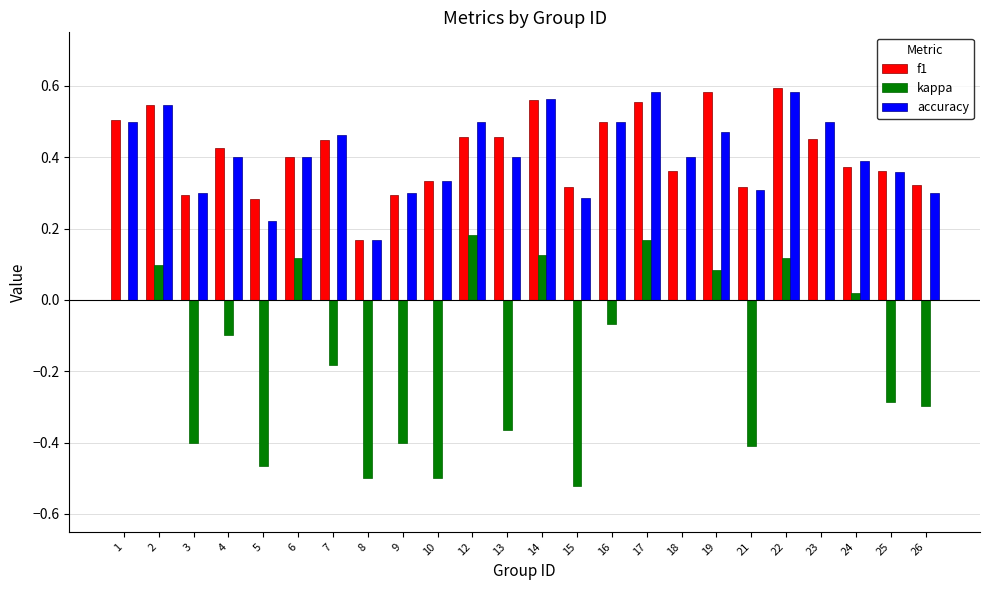

Is the value of accuracy at 9 greater than the value of kappa at 26?

Yes